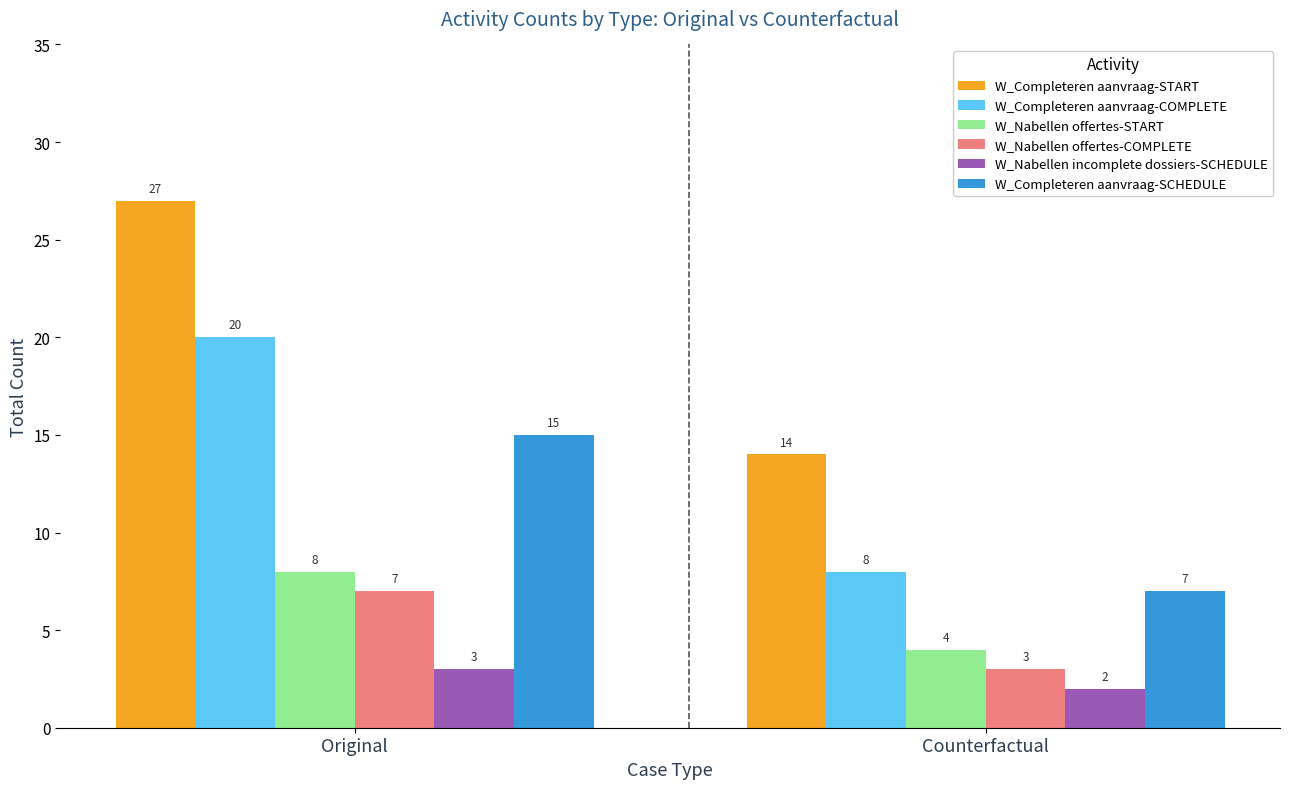

What is the difference between the maximum and minimum values in the W_Completeren aanvraag-SCHEDULE series?

8